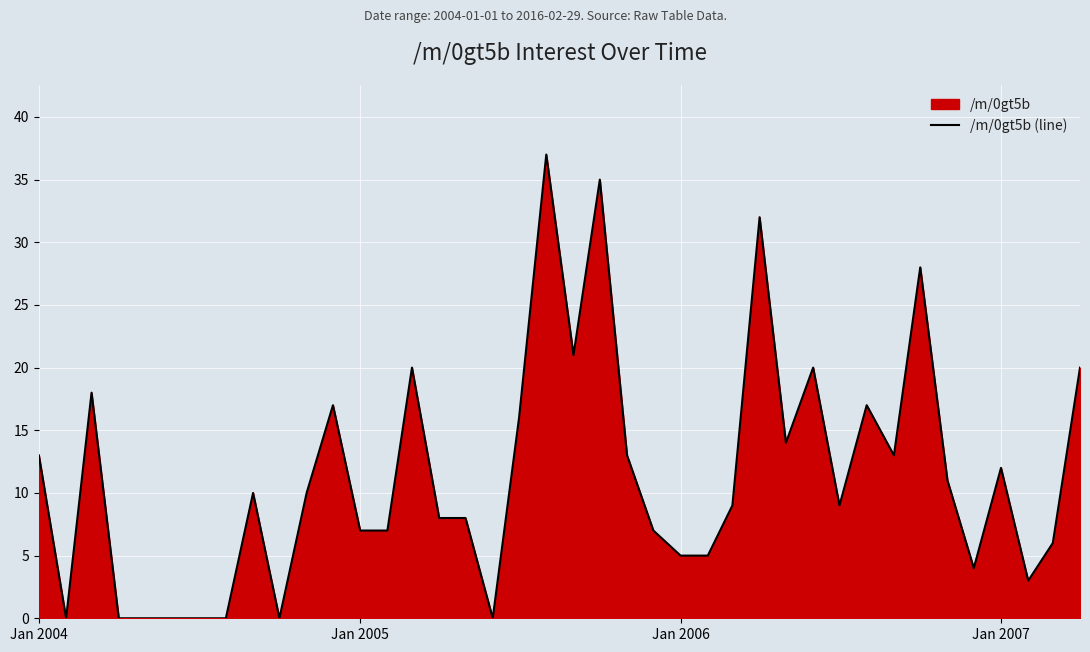

Is it true that the value at Jan 2007 is 12?

True